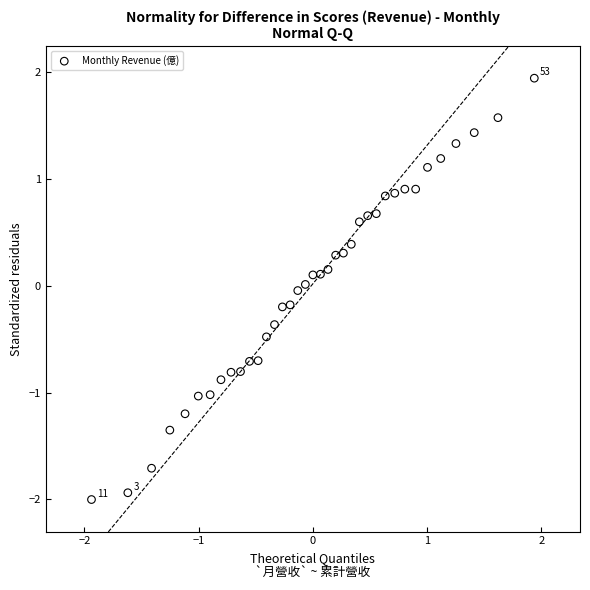

What is the range of Y values (max minus min)?

3.9